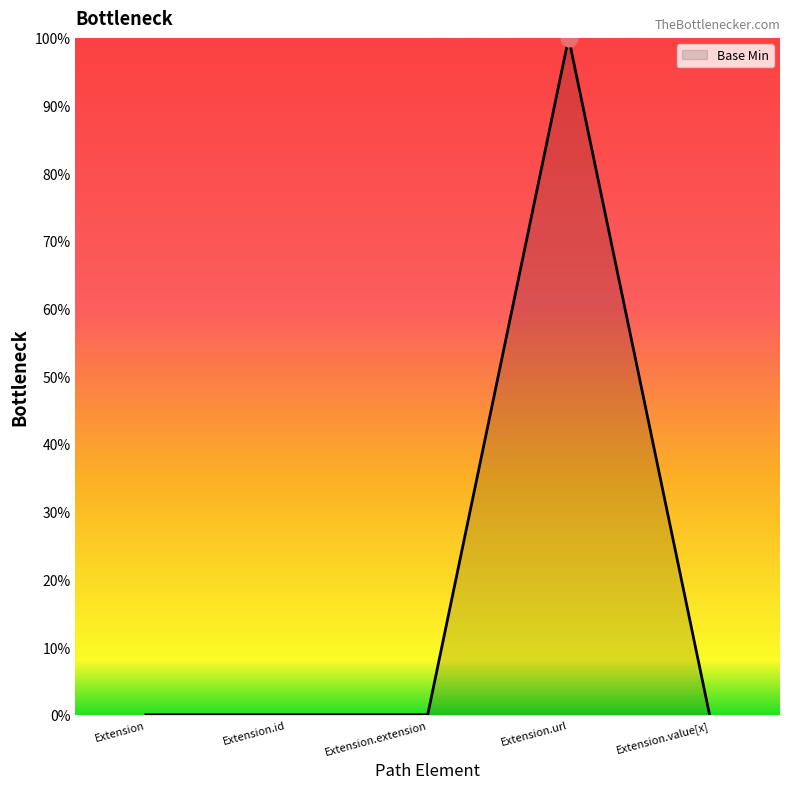

What is the difference between the maximum and minimum values?

1